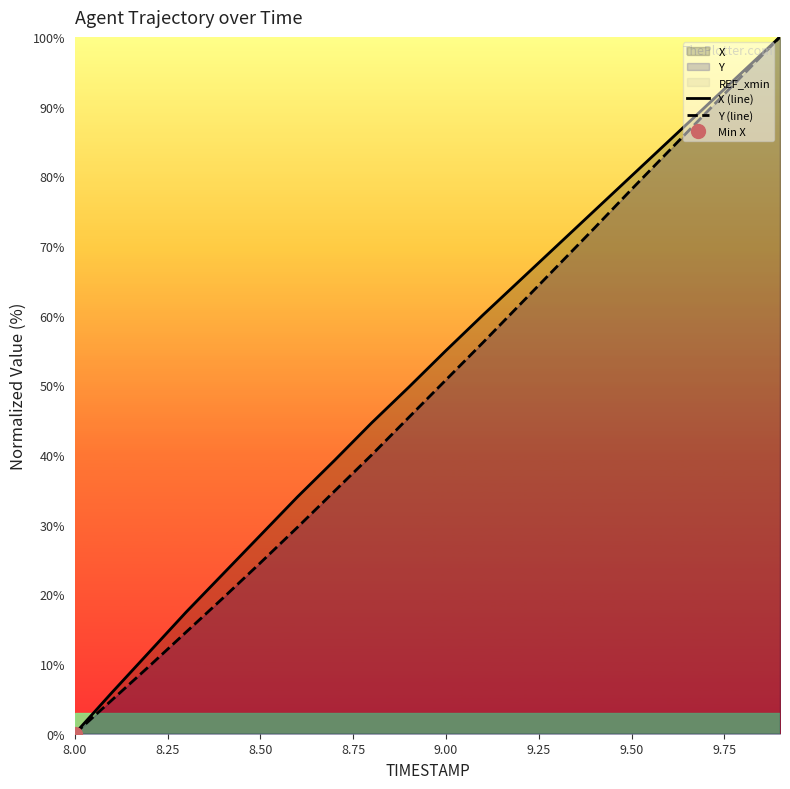

The value of Y (line) at 8.00 is 39.8. True or false?

False